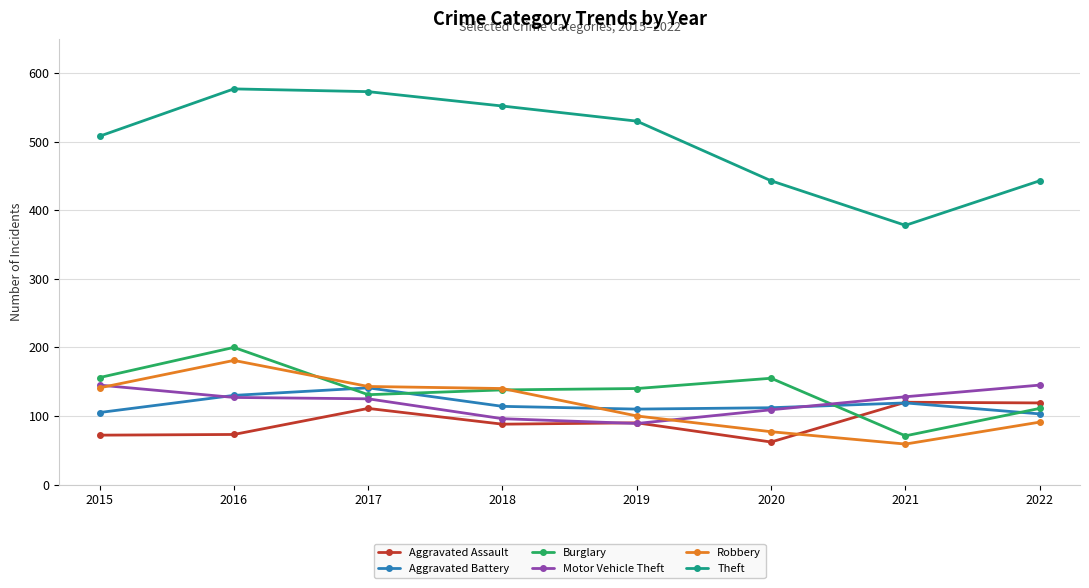

Is the value of Robbery at 2017 greater than the value of Aggravated Assault at 2019?

Yes